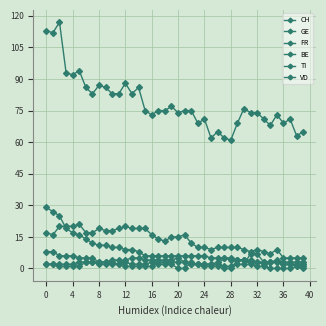

What is the difference between the maximum and minimum values in the FR series?

4